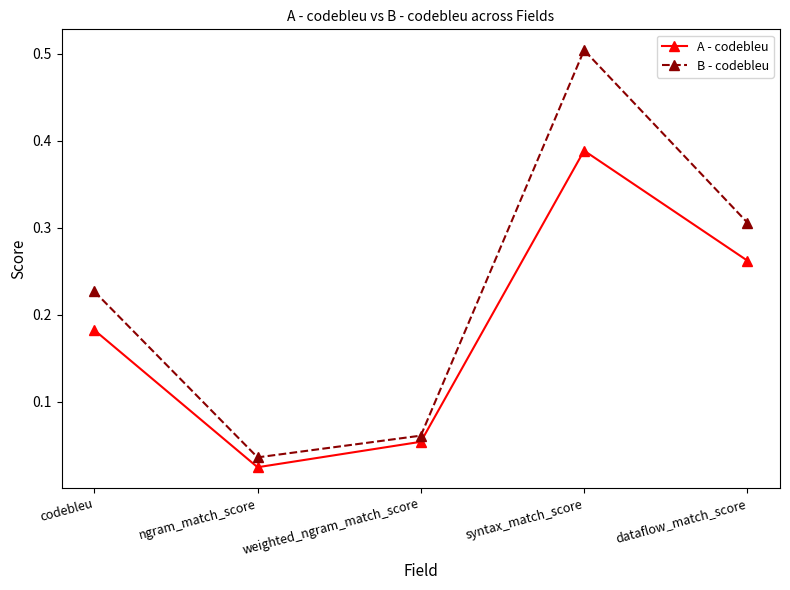

In A - codebleu, how many points are higher than both neighbors (excluding endpoints)?

1